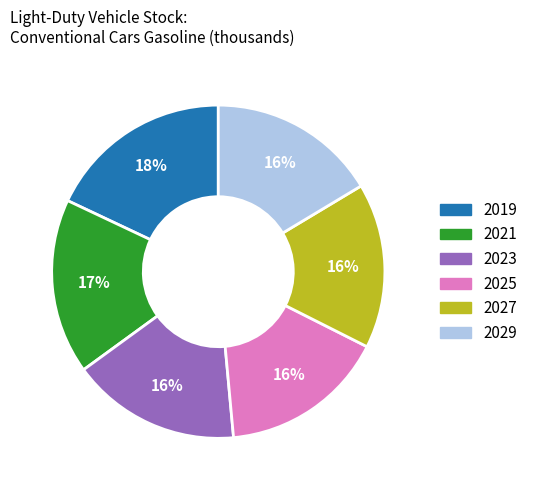

To the nearest percent, what portion does 2025 represent?

16%